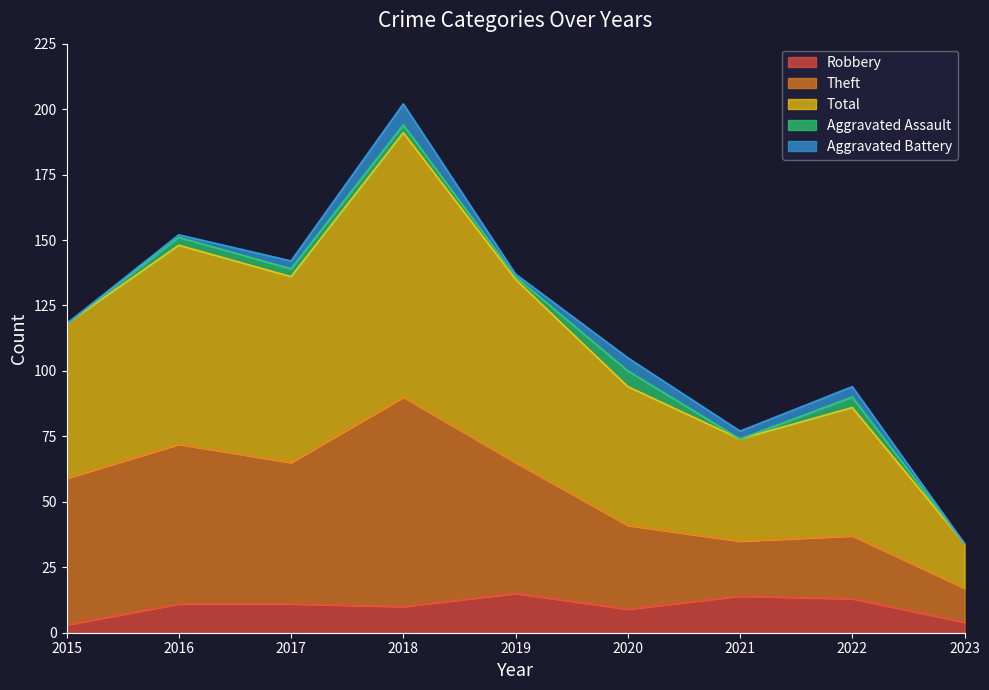

True or false: Total and Robbery cross at least once.

False